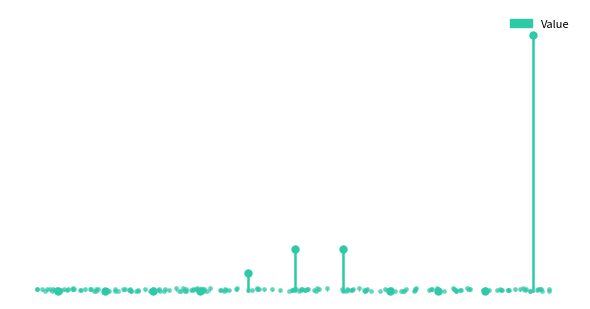

How many values are between 0 and 1?

2